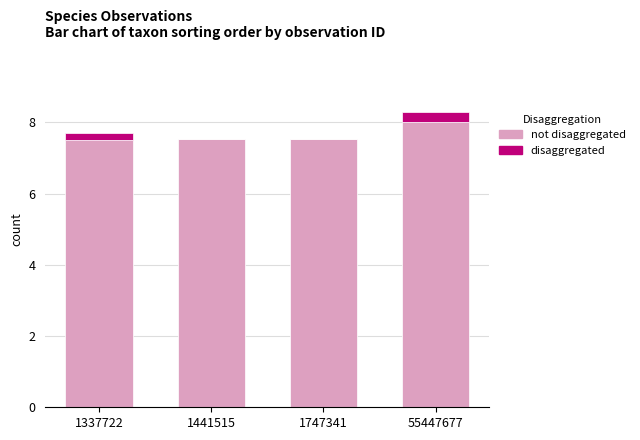

At which category is the sum across all series the highest?

55447677